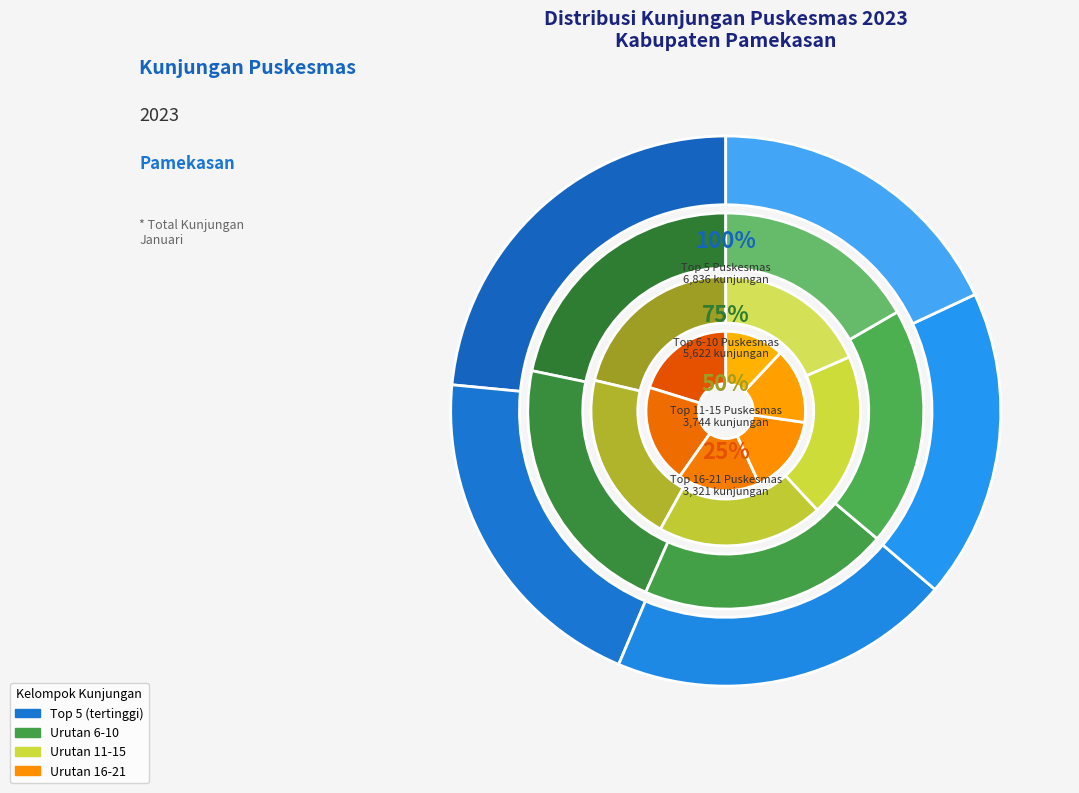

How many slices are in this pie chart?

21